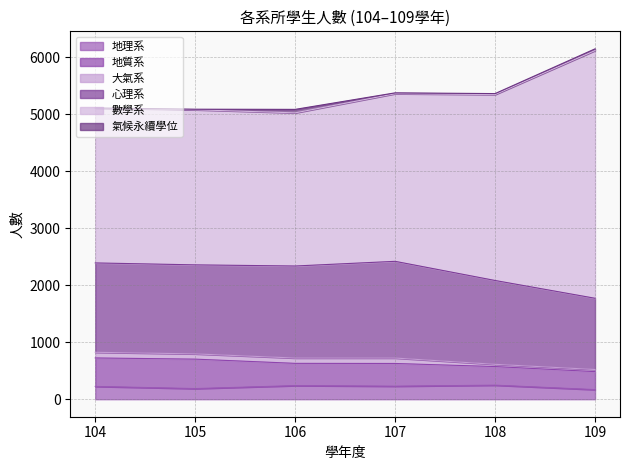

Between 106 and 107, which series saw the biggest shift?

數學系